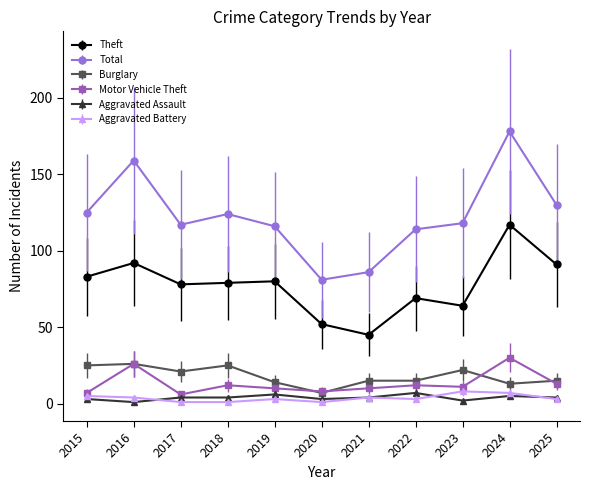

What is the minimum value for Aggravated Battery?

1